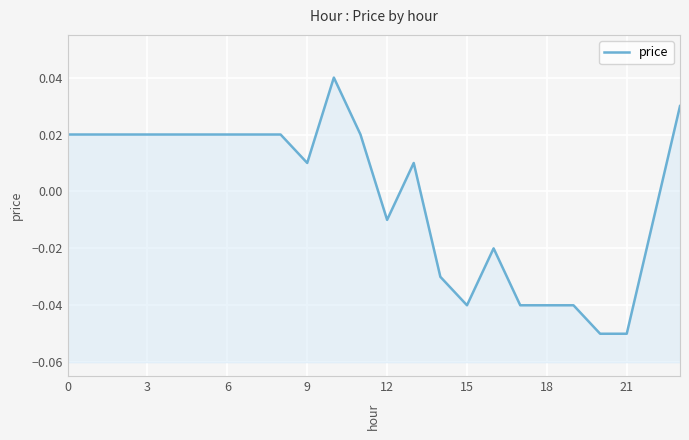

Count the number of values greater than 0.

14